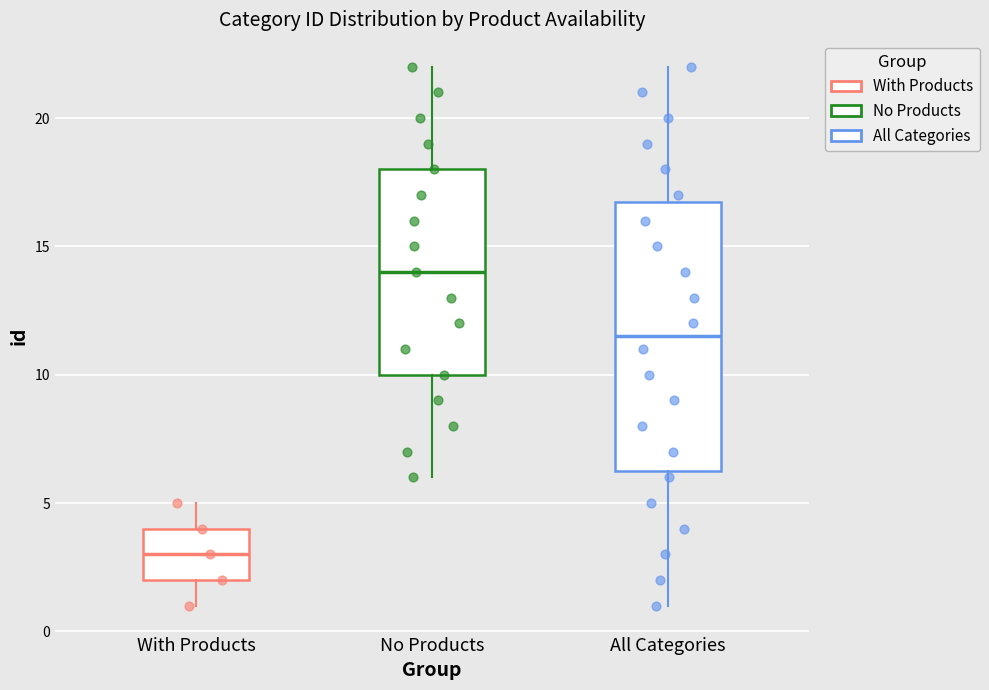

Reading left to right, transcribe this box plot: for each box, give where its median line is, the range the box spans, and where its two whiskers end, as read against the y-axis. The values are not printed on the chart, so give them approximately, as read against the axis.

With Products: median 3.0, box 2.0 to 4.0, whiskers 1.0 to 5.0
No Products: median 14.0, box 10.0 to 18.0, whiskers 6.0 to 22.0
All Categories: median 11.5, box 6.5 to 17.0, whiskers 1.0 to 22.0